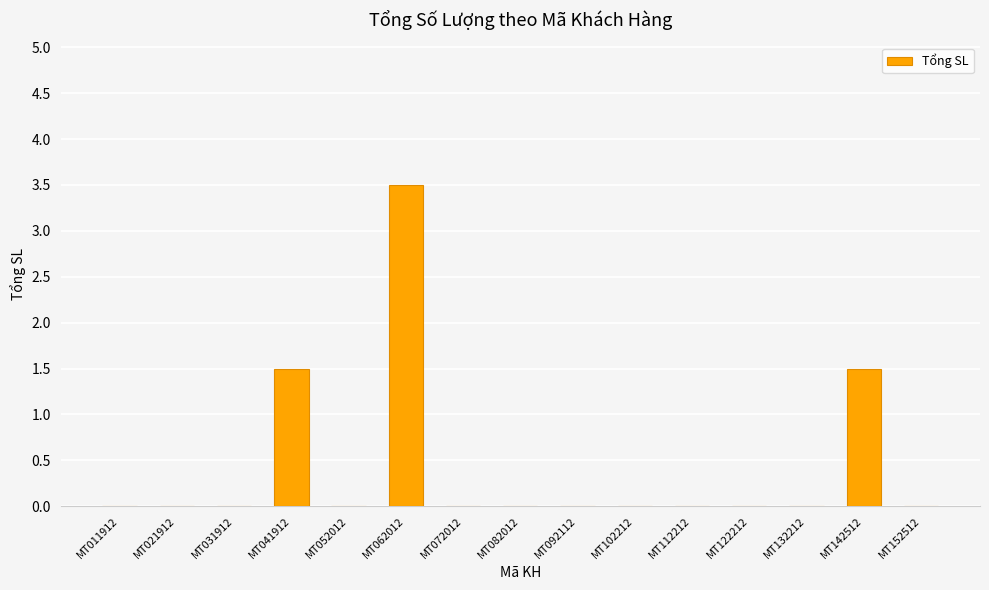

Is it true that the value at MT142512 is 1.5?

True